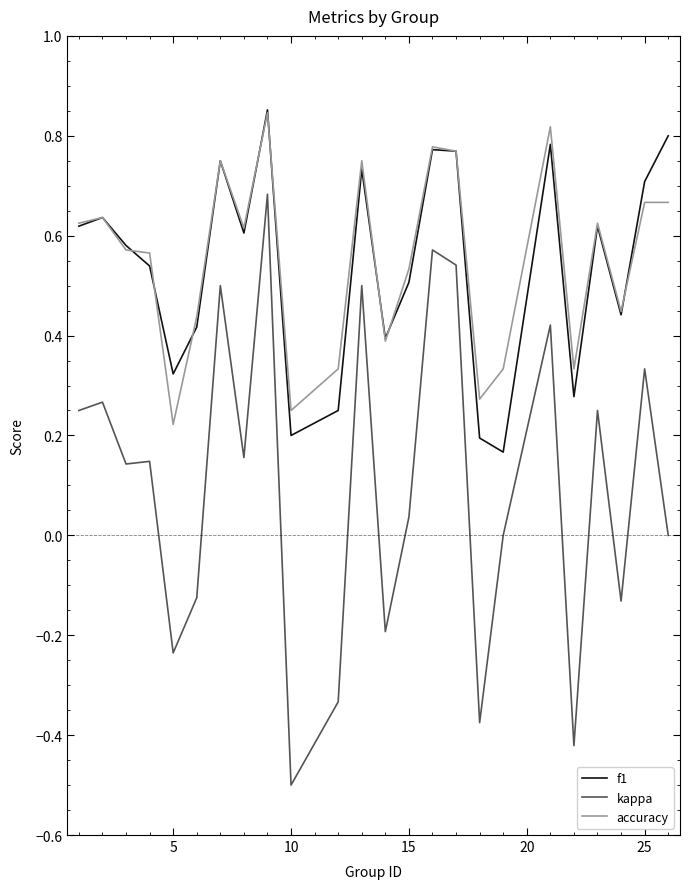

Which series has the largest range (max minus min)?

kappa